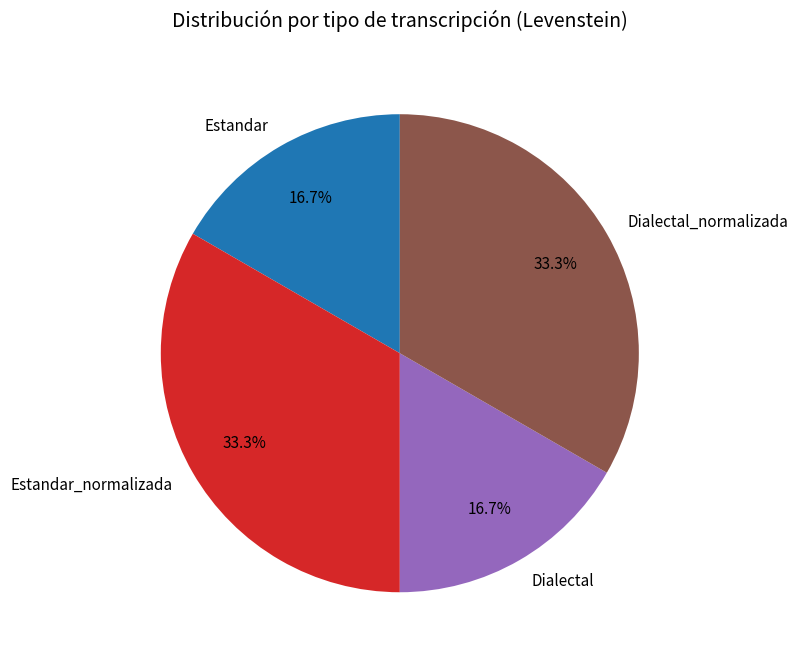

What percentage do Dialectal and Dialectal_normalizada together represent?

50.0%